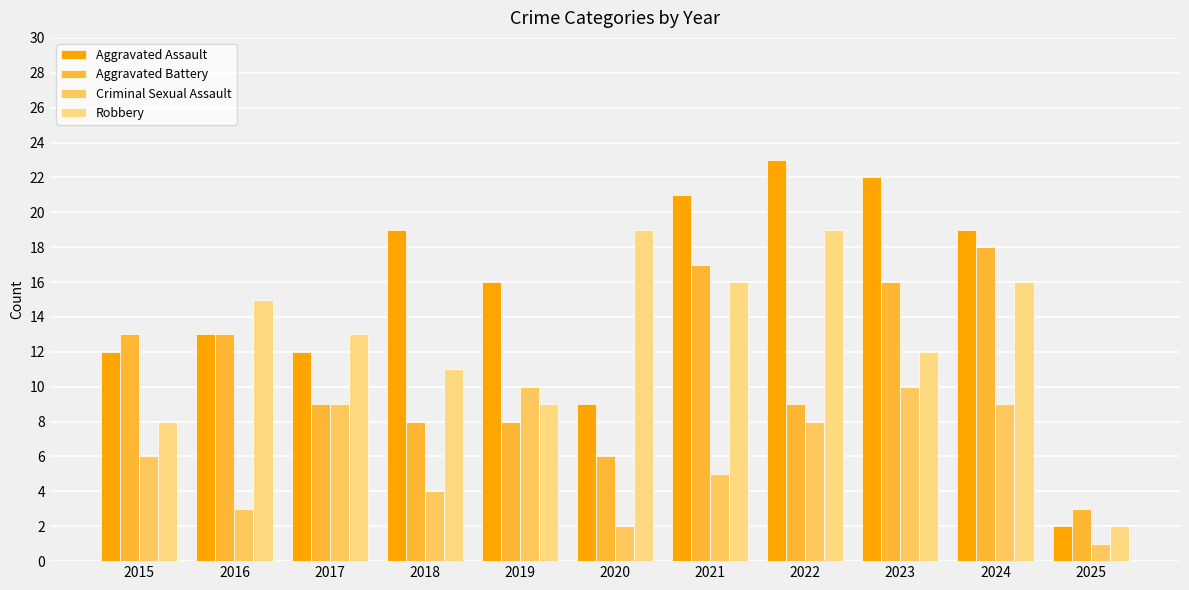

What is the total value across all series at 2016?

44